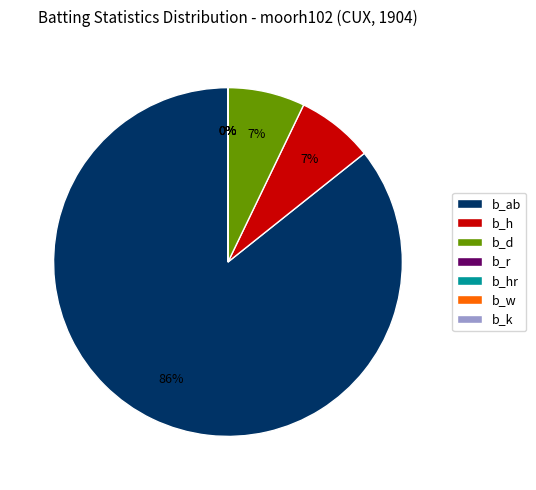

Which category has the smallest portion of the pie?

b_r